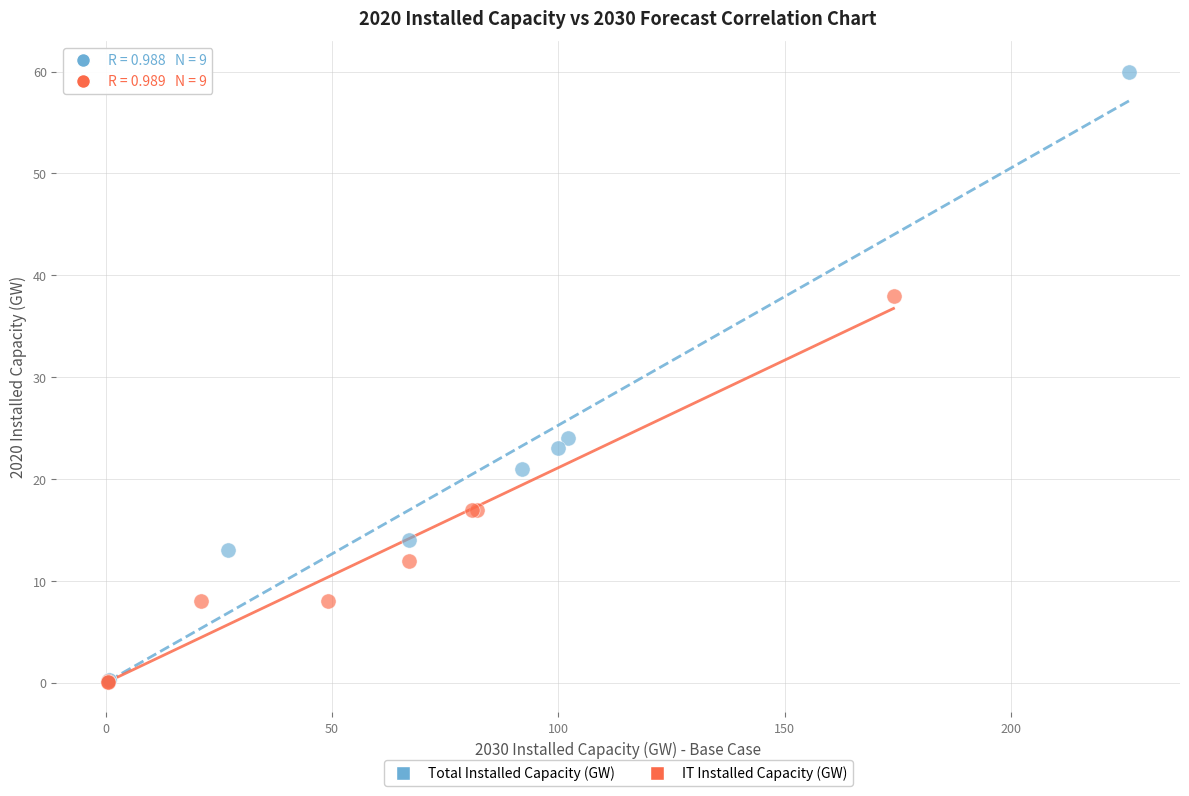

Which series contains the highest Y value?

Total Installed Capacity (GW)